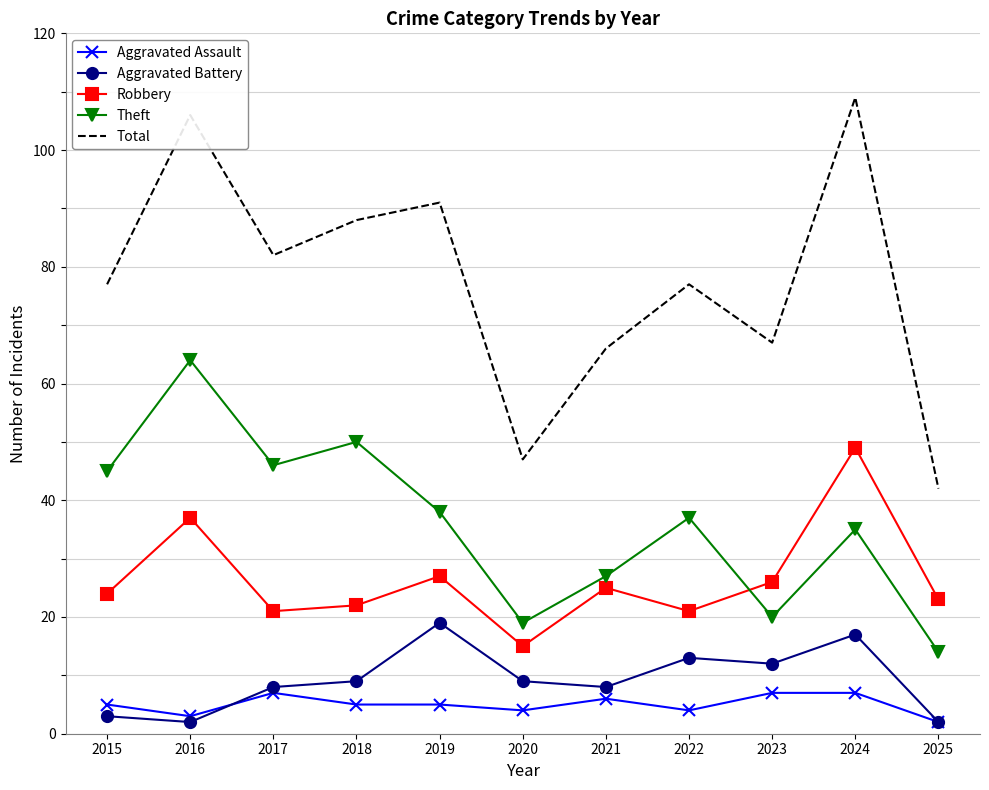

Which label corresponds to the largest value in the chart?

2024